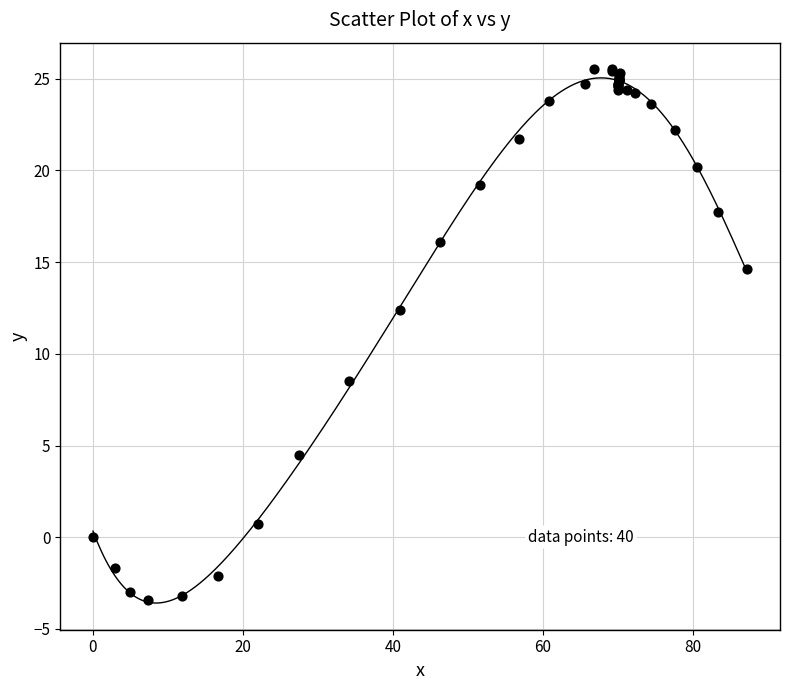

What Y value in the scatter plot is closest to 11?

12.4